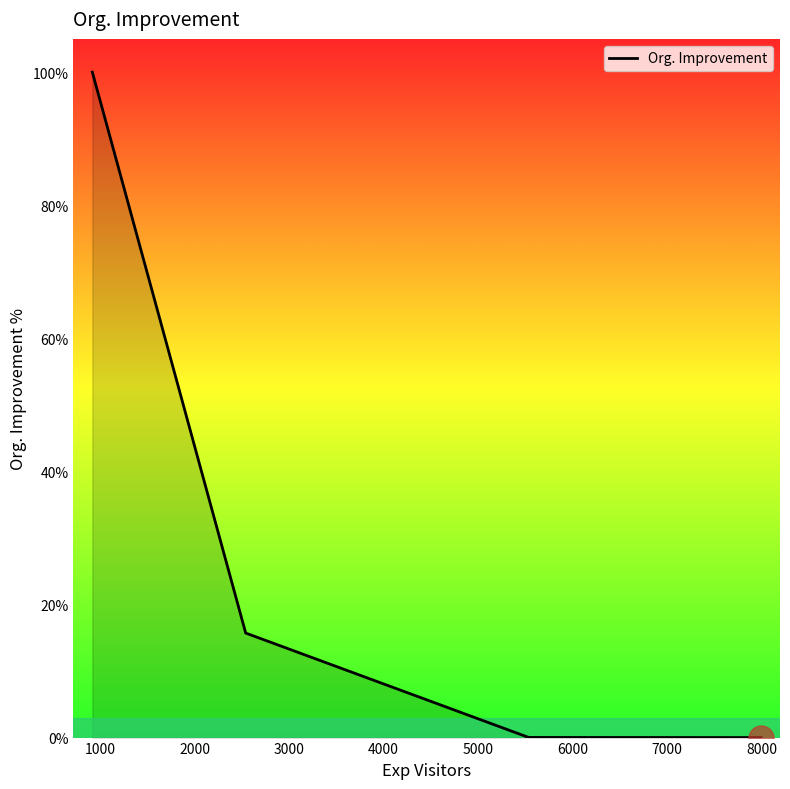

Does the chart display data point markers on the line(s)?

No